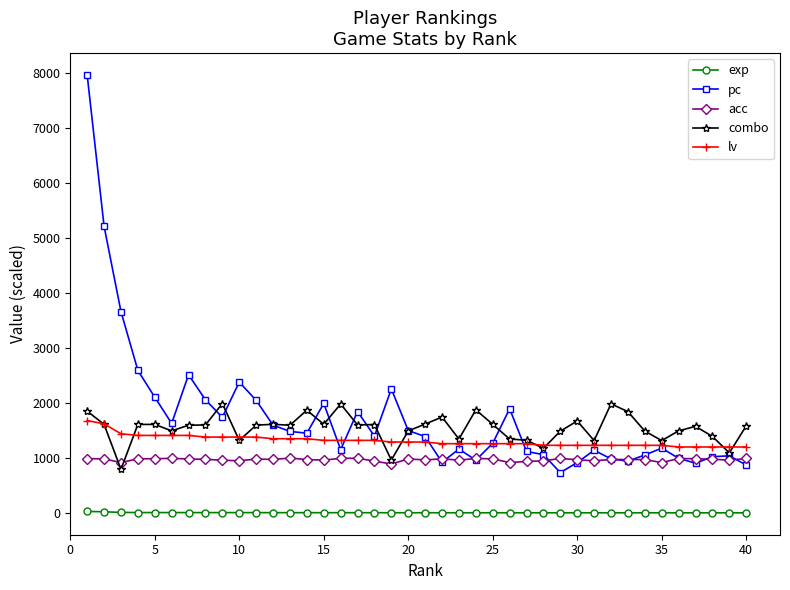

What is the average value of the lv series?

1312.5